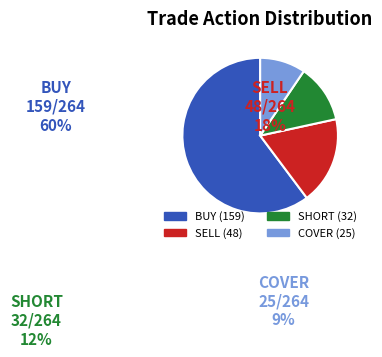

Rank the categories by value from lowest to highest.

COVER, SHORT, SELL, BUY